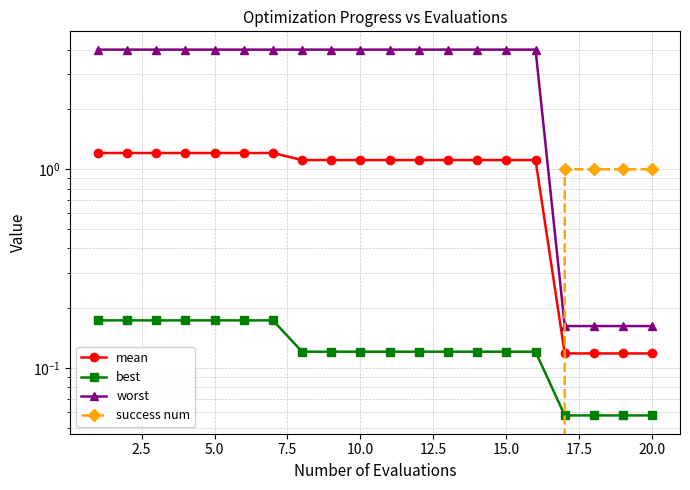

What is the average value of the success num series?

0.2